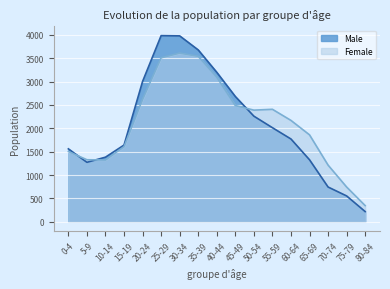

True or false: Male has a value of 3679 at 35-39.

True